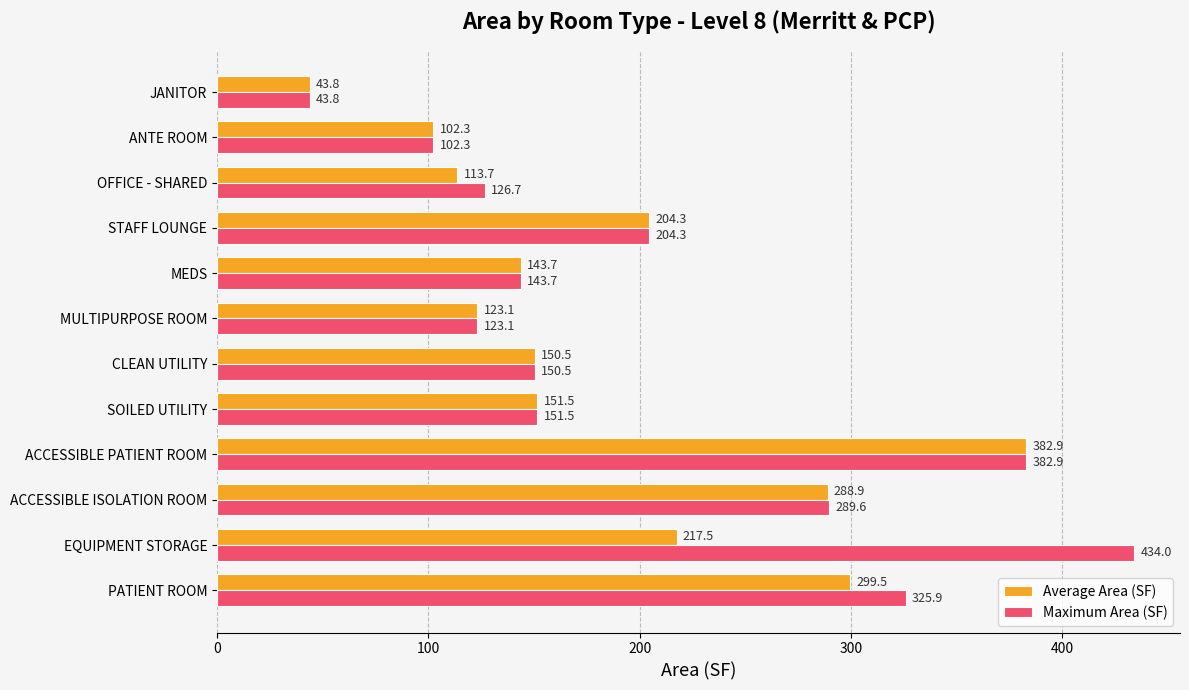

How many values in the Maximum Area (SF) series are below 151?

6